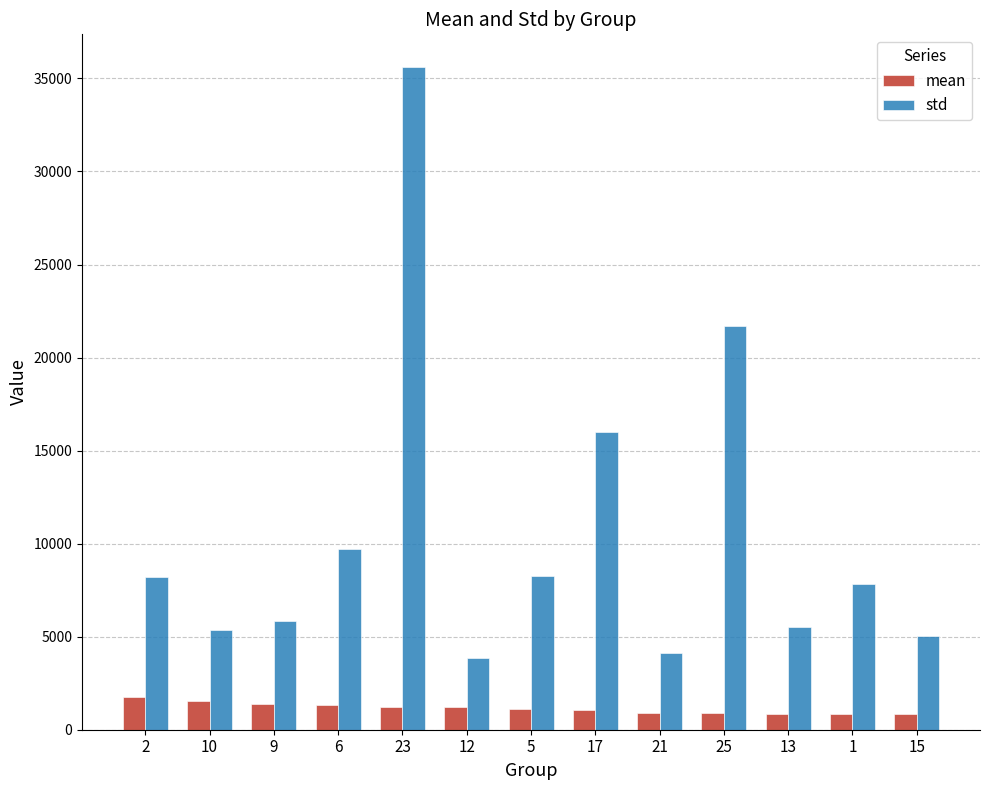

The value of mean at 12 is 1203. True or false?

True